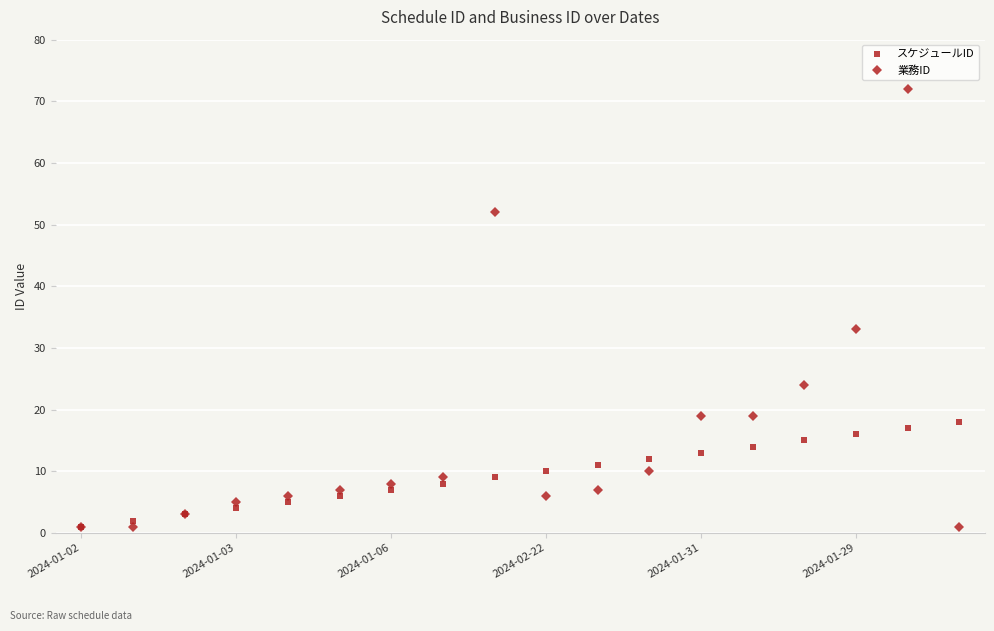

How many lines are shown in the chart?

2